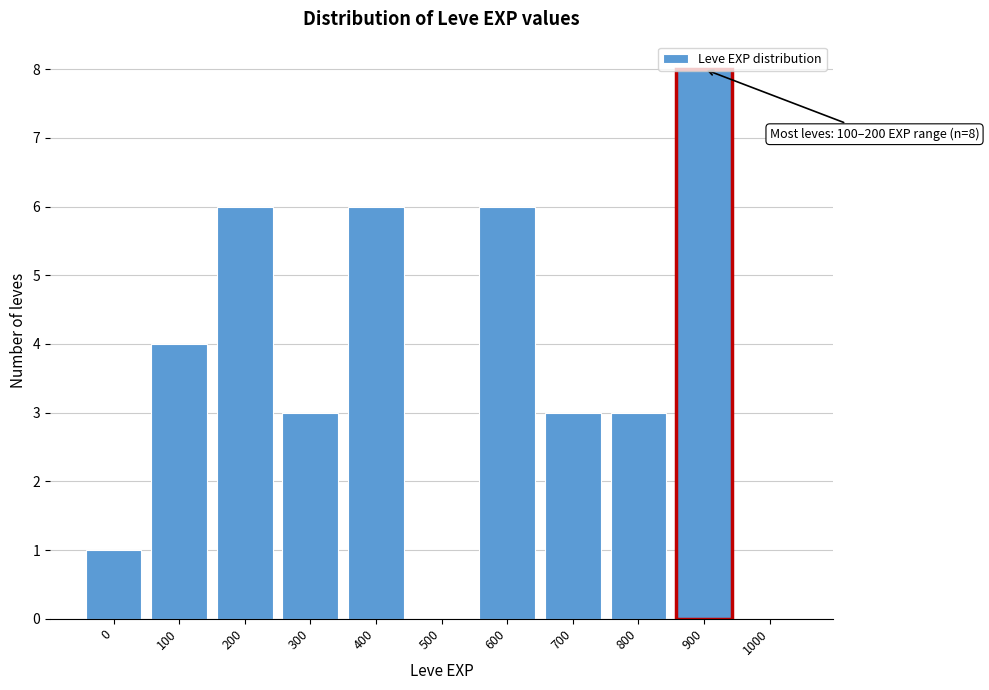

Read the value at 900.

8